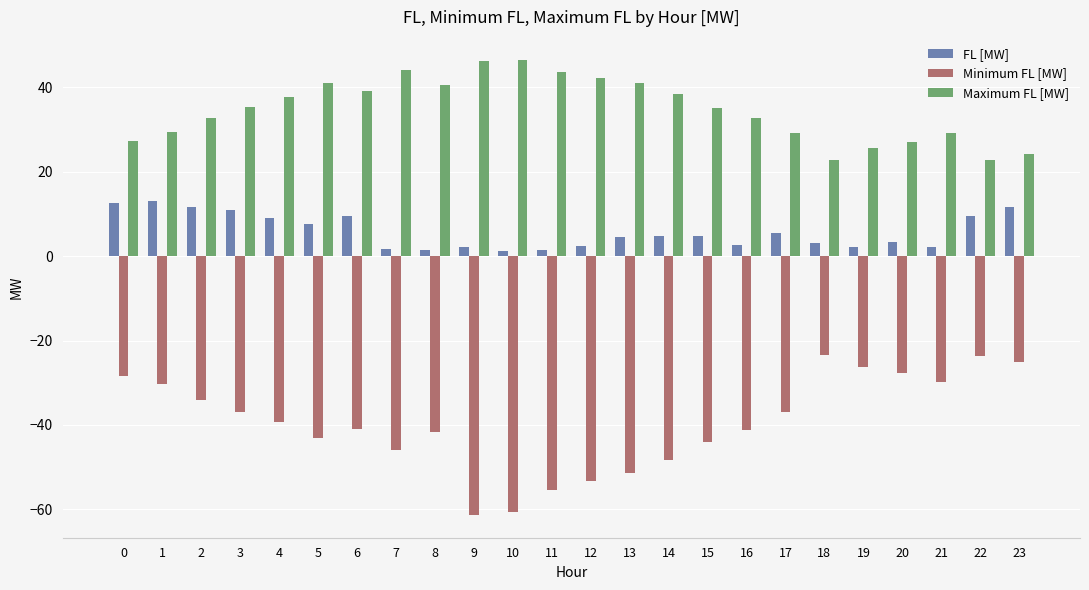

The value of FL [MW] at 20 is 3.4. True or false?

True